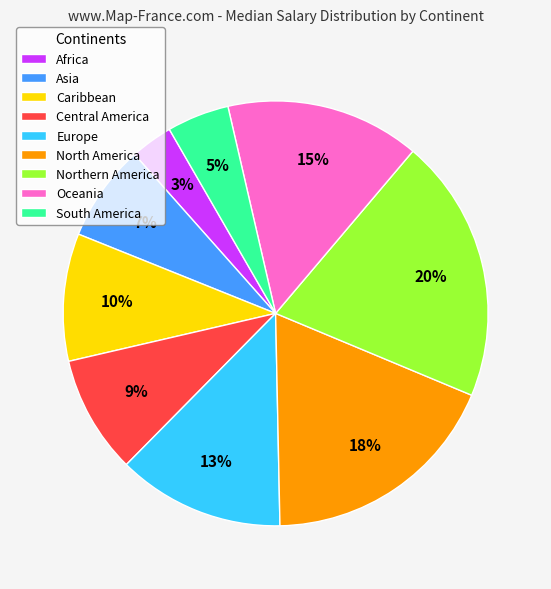

Count the number of slices in the pie.

9